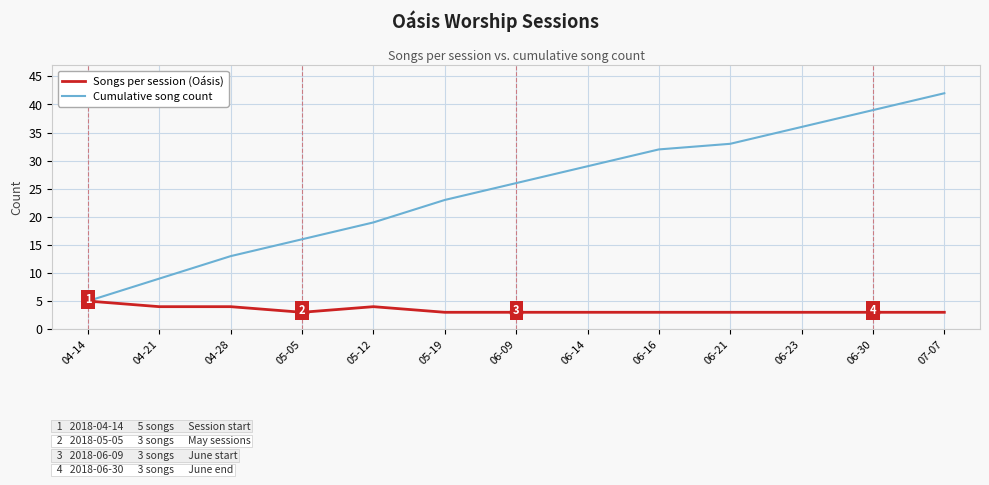

What is the smallest value displayed?

3